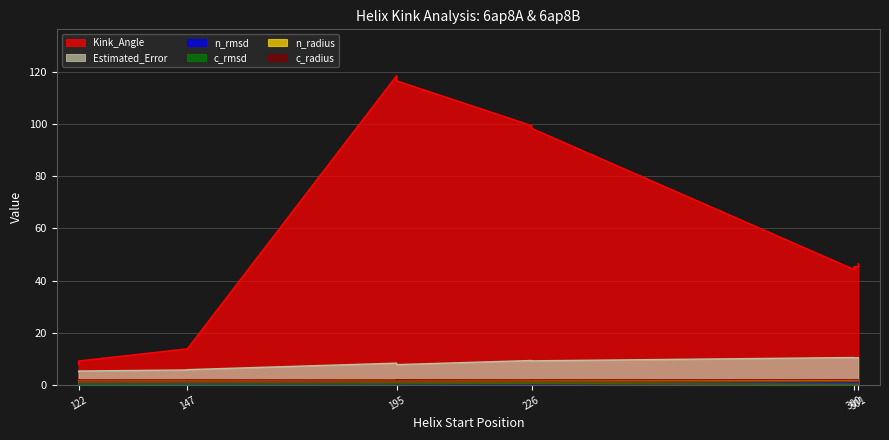

What is the difference between the second highest and minimum values in the n_radius series?

0.2